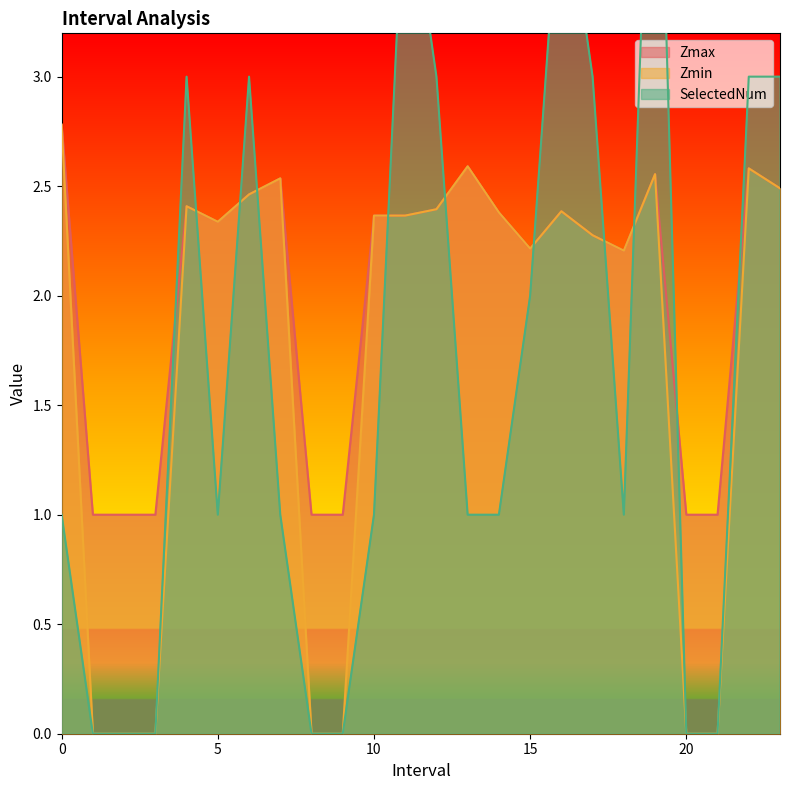

Which series has the widest spread of values?

SelectedNum